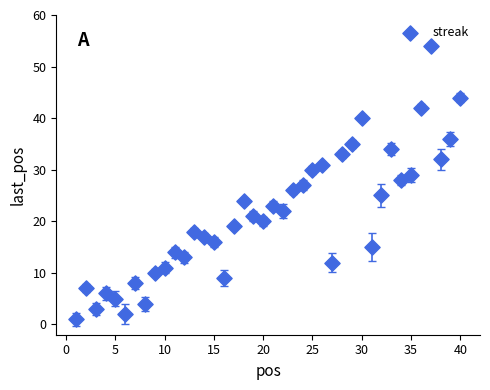

What is the range of Y values (max minus min)?

53